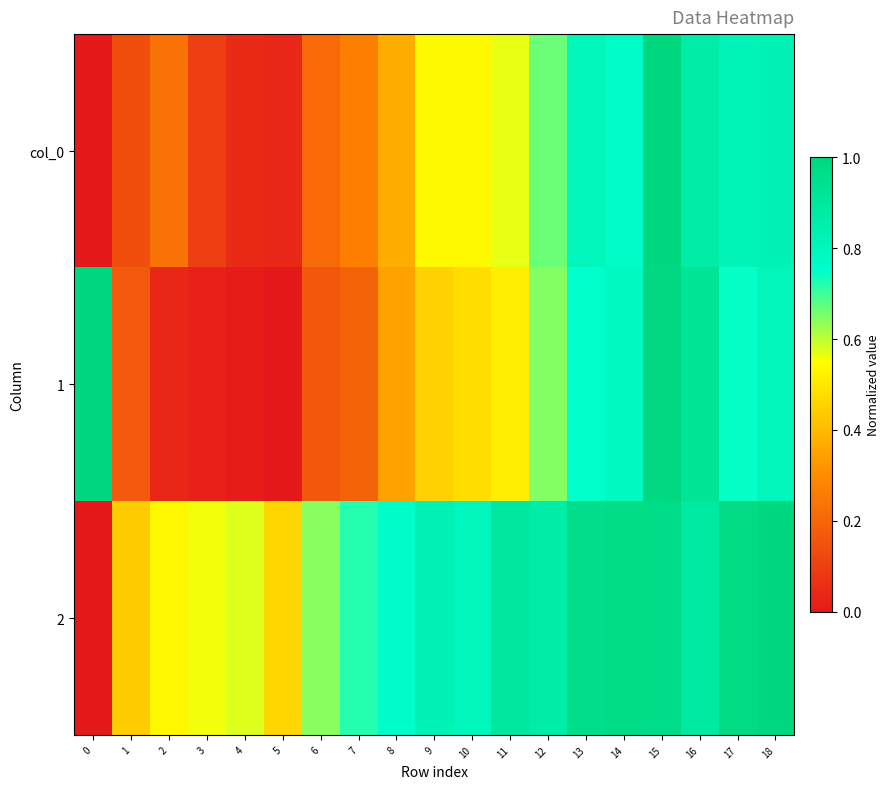

Which series changed the most between 8 and 10?

col_0